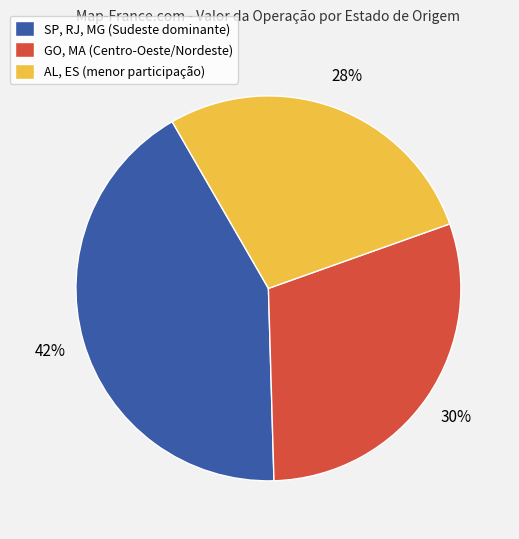

Which category has the biggest portion of the pie?

SP, RJ, MG (Sudeste dominante)